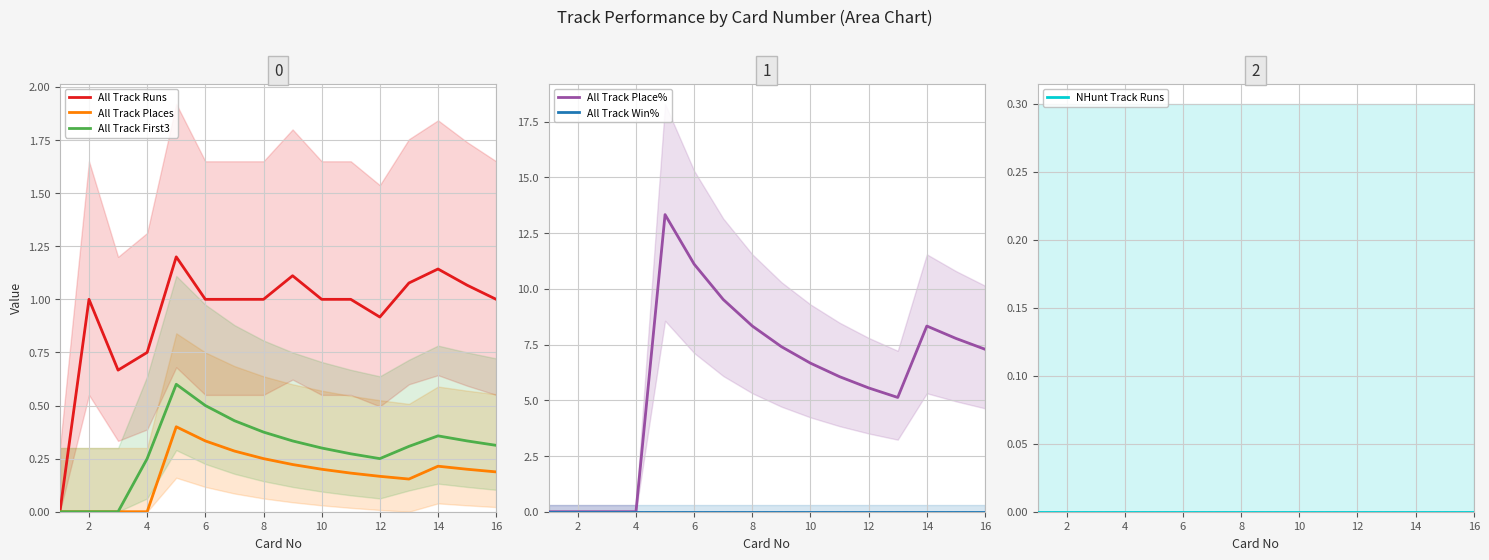

Is this an area chart (filled region under the line)?

No